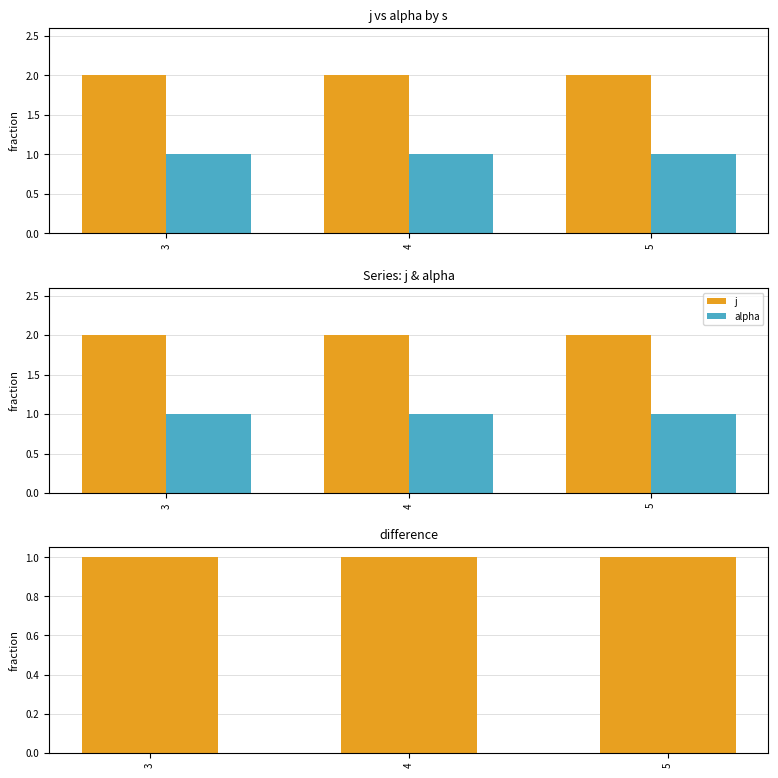

How many groups of bars are there?

3